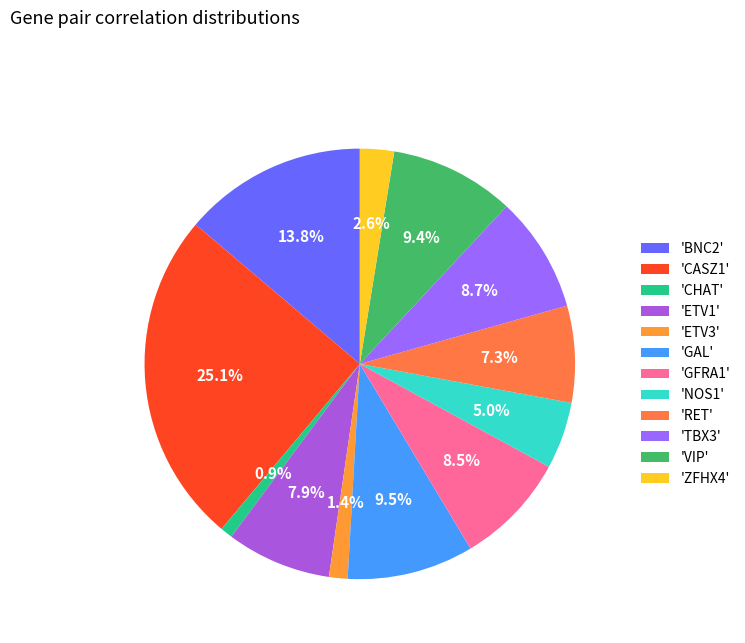

What is the smallest slice in the pie chart?

CHAT